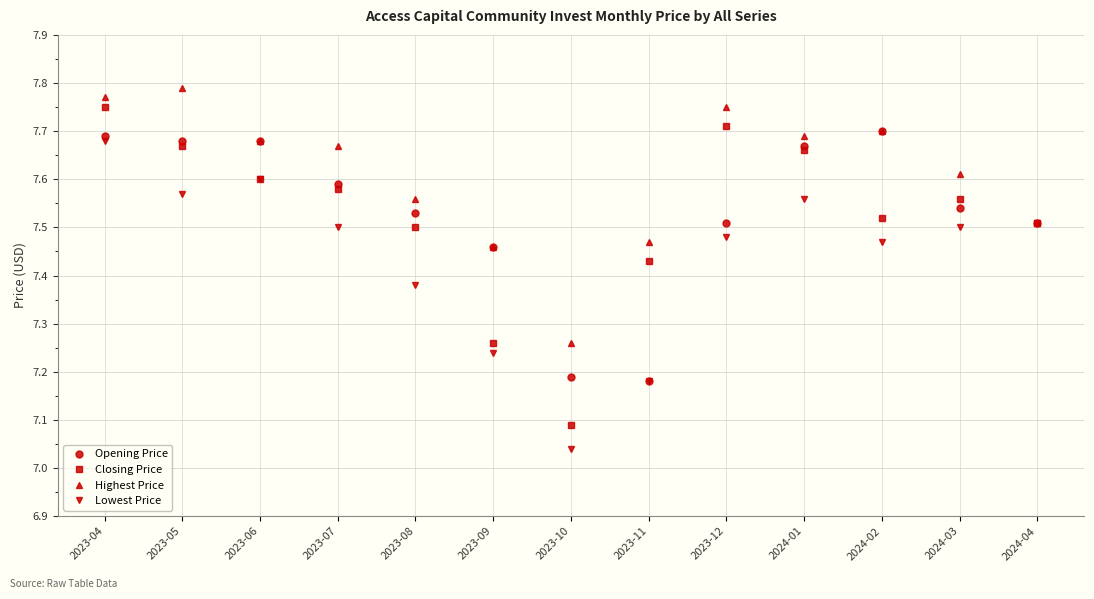

How many interior local valleys does the Lowest Price series have?

3